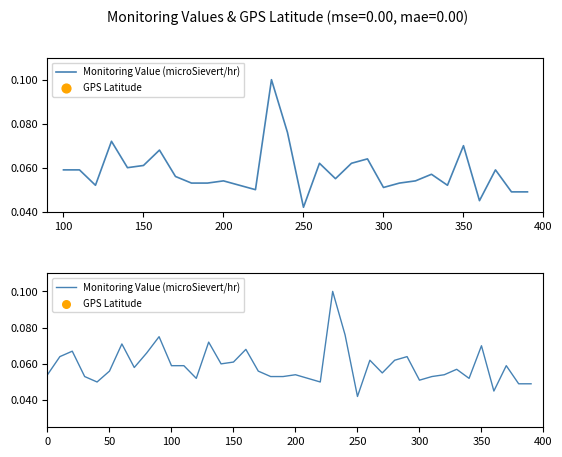

What are all the series names shown in the legend?

Monitoring Value (microSievert/hr), GPS Latitude